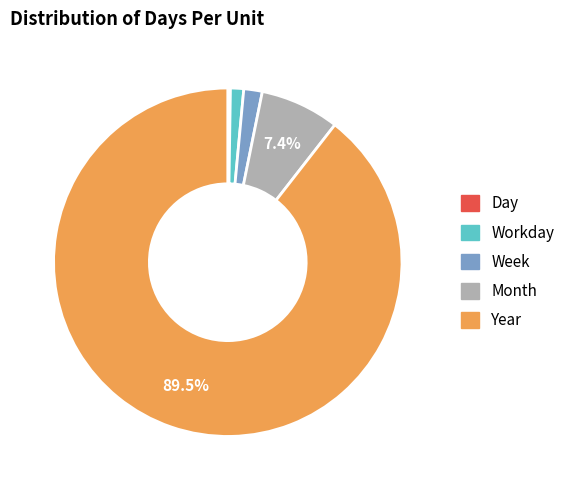

Between Workday and Year, which is larger?

Year